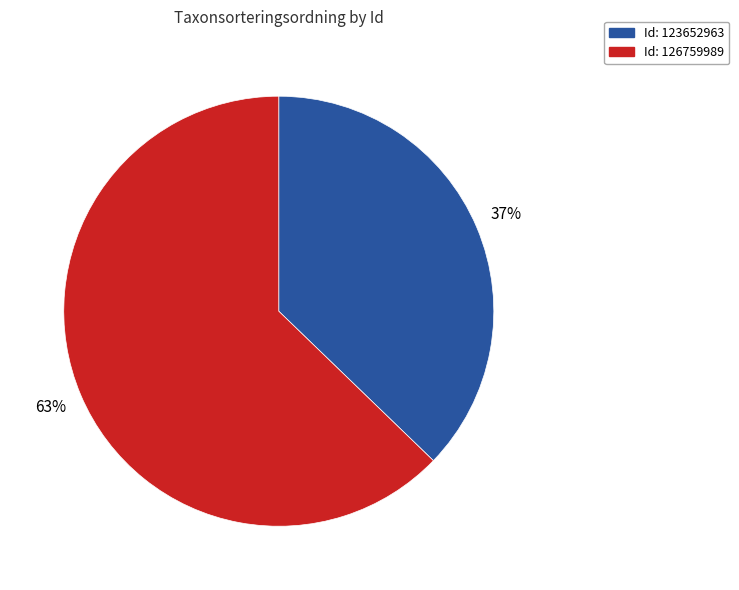

Is there any slice that represents more than half of the pie?

Yes